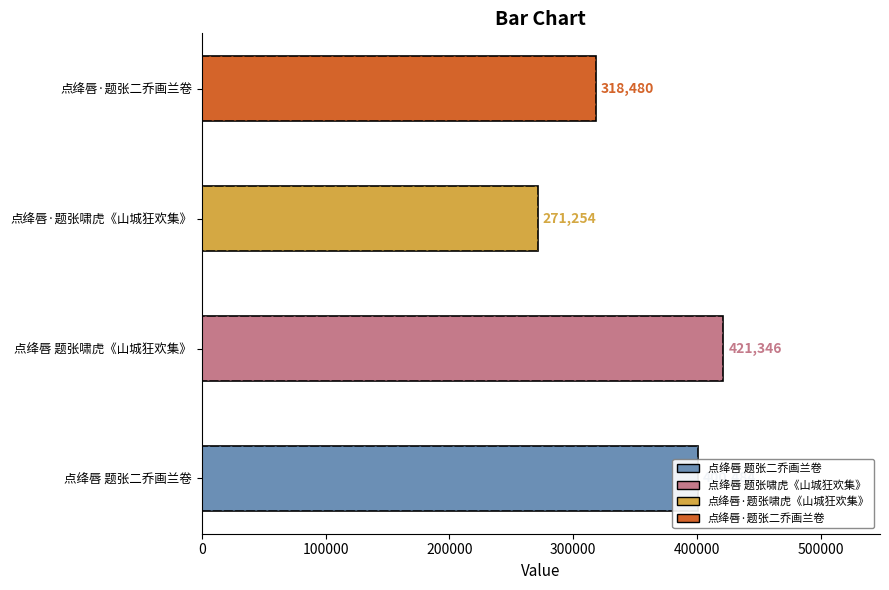

Between 点绛唇 题张啸虎《山城狂欢集》 and 点绛唇 题张二乔画兰卷, which is larger?

点绛唇 题张啸虎《山城狂欢集》